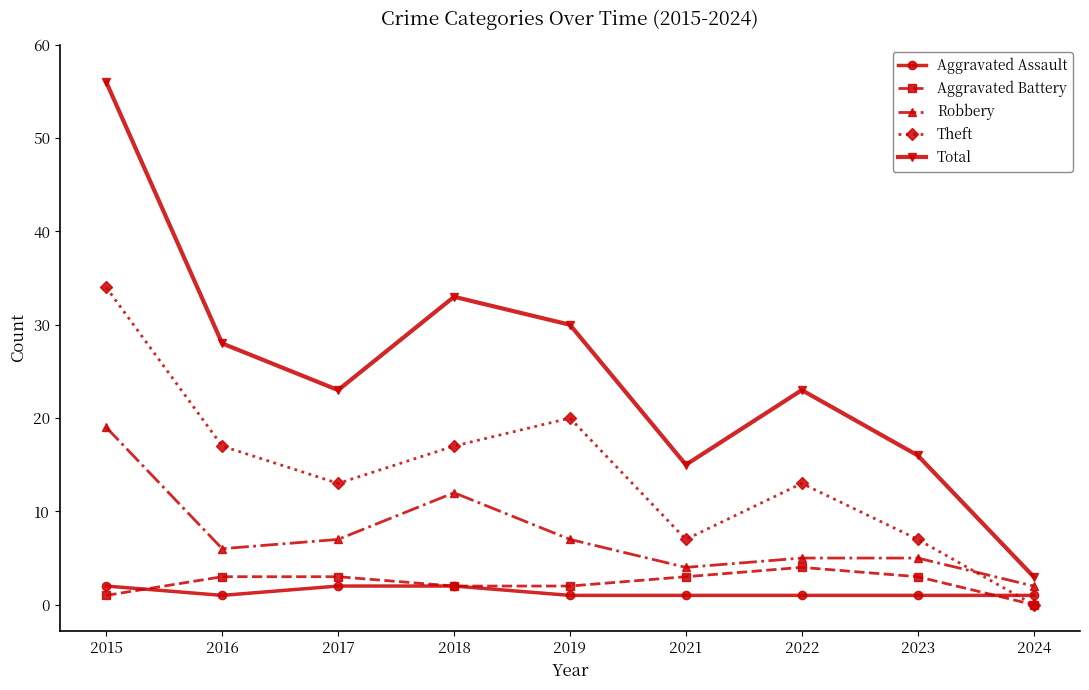

True or false: Total and Aggravated Battery intersect in this chart.

False